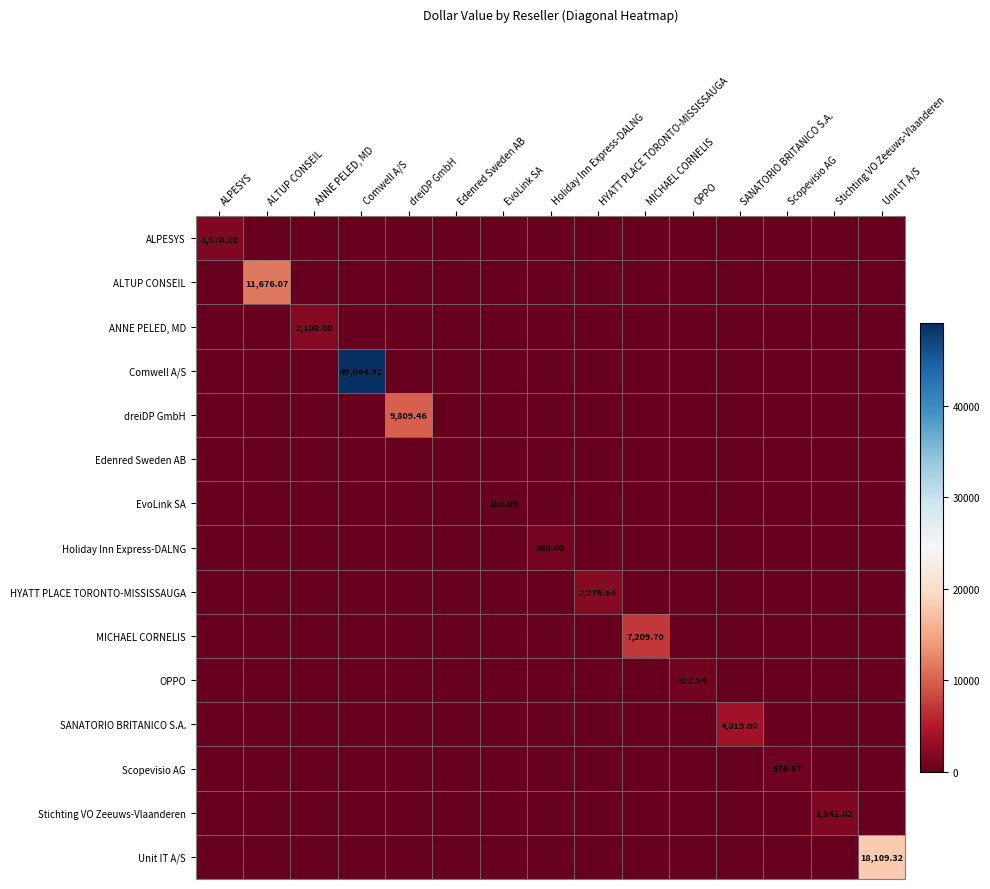

What is the average value of the SANATORIO BRITANICO S.A. series?

267.9